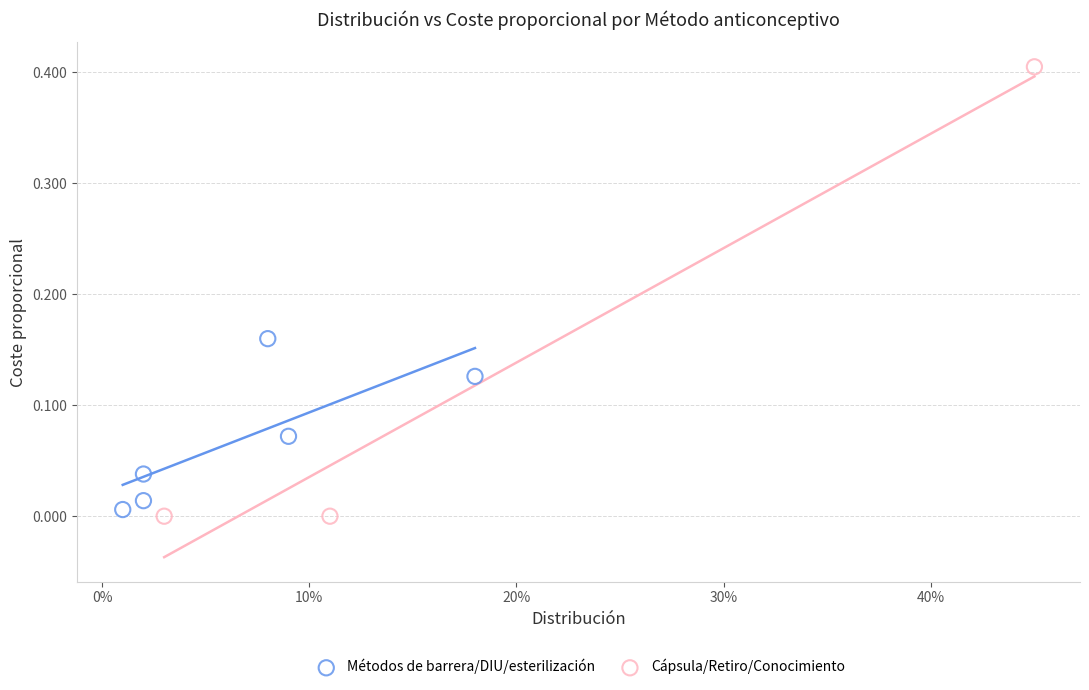

Which series has the largest Y range (max minus min)?

Cápsula/Retiro/Conocimiento